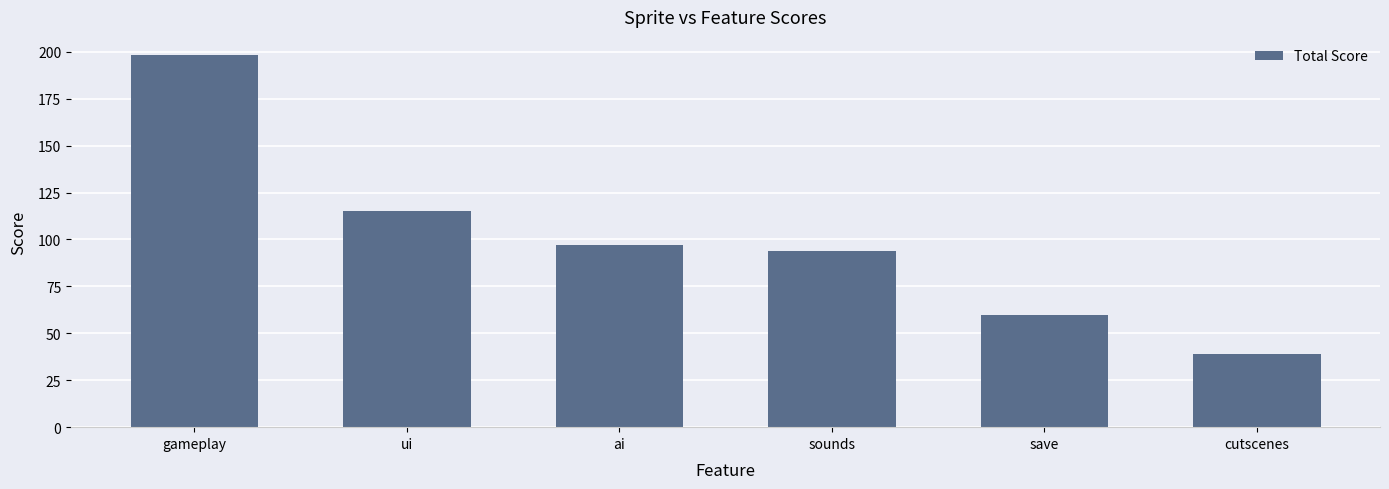

Between cutscenes and save, which is larger?

save